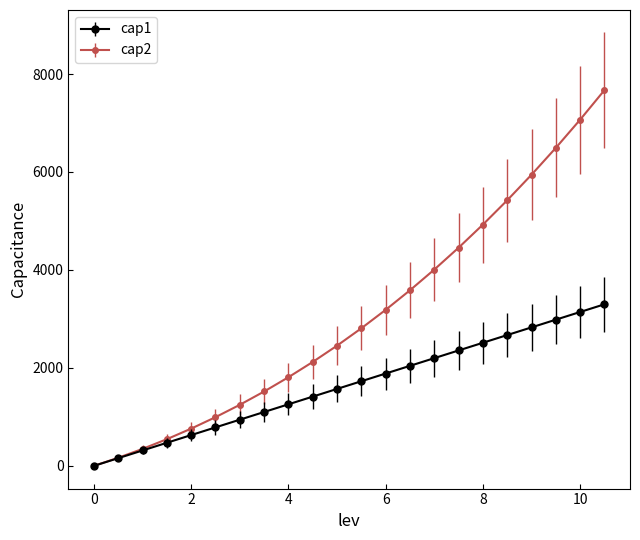

List the series in order of their peak value, lowest first.

cap1, cap2